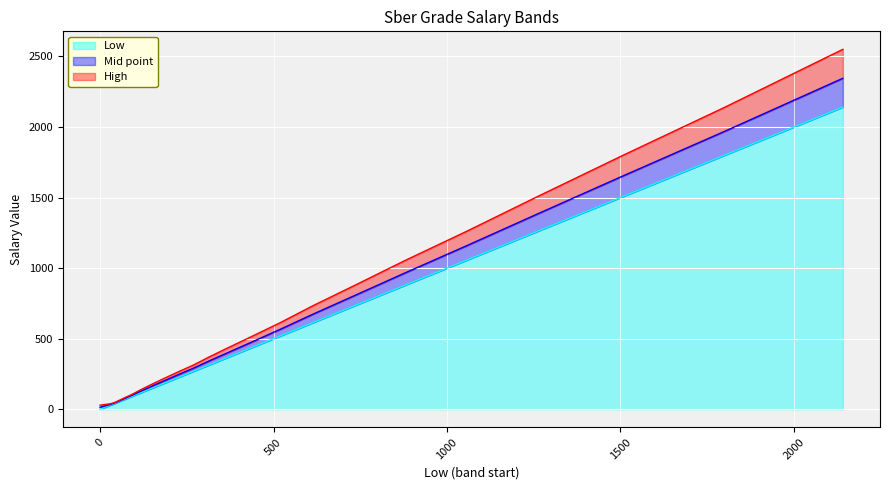

The High series shows 471 at 269. True or false?

False